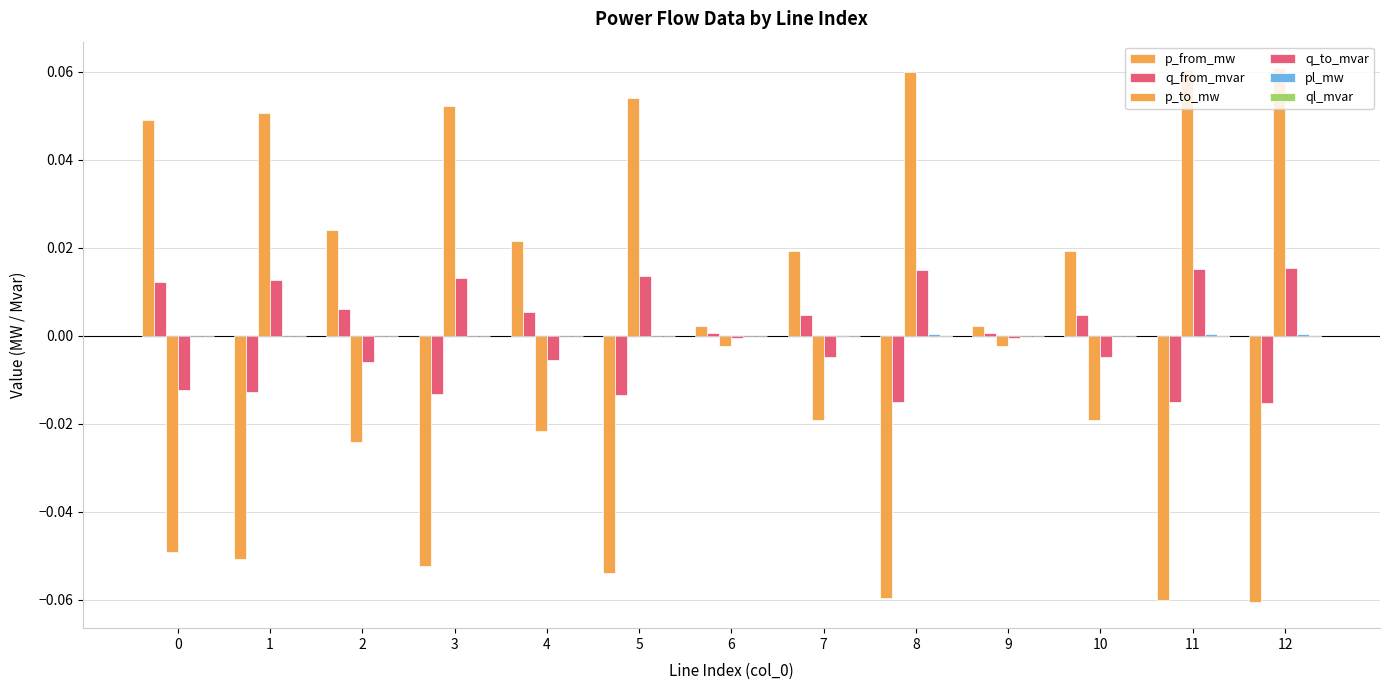

Reading right to left, transcribe all the data shown in this chart.

p_from_mw: 12=-0.1	11=-0.1	10=0.0	9=0.0	8=-0.1	7=0.0	6=0.0	5=-0.1	4=0.0	3=-0.1	2=0.0	1=-0.1	0=0.0
q_from_mvar: 12=-0.0	11=-0.0	10=0.0	9=0.0	8=-0.0	7=0.0	6=0.0	5=-0.0	4=0.0	3=-0.0	2=0.0	1=-0.0	0=0.0
p_to_mw: 12=0.1	11=0.1	10=-0.0	9=-0.0	8=0.1	7=-0.0	6=-0.0	5=0.1	4=-0.0	3=0.1	2=-0.0	1=0.1	0=-0.0
q_to_mvar: 12=0.0	11=0.0	10=-0.0	9=-0.0	8=0.0	7=-0.0	6=-0.0	5=0.0	4=-0.0	3=0.0	2=-0.0	1=0.0	0=-0.0
pl_mw: 12=0.0	11=0.0	10=0.0	9=0.0	8=0.0	7=0.0	6=0.0	5=0.0	4=0.0	3=0.0	2=0.0	1=0.0	0=0.0
ql_mvar: 12=0.0	11=0.0	10=0.0	9=-0.0	8=0.0	7=0.0	6=-0.0	5=0.0	4=0.0	3=0.0	2=0.0	1=0.0	0=0.0